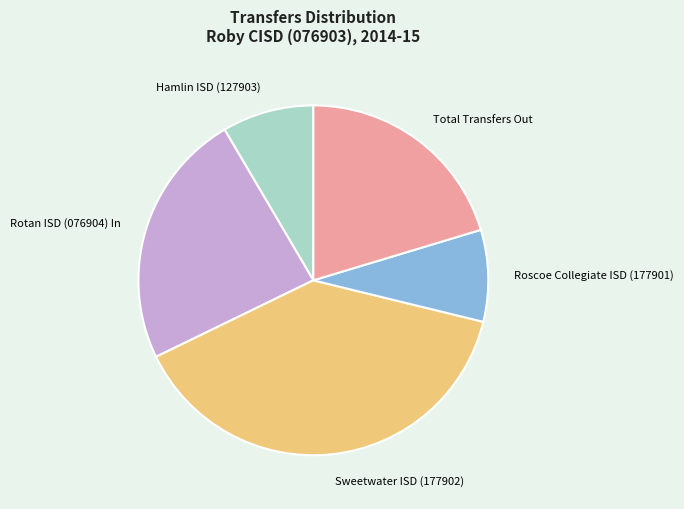

Count the number of slices in the pie.

5